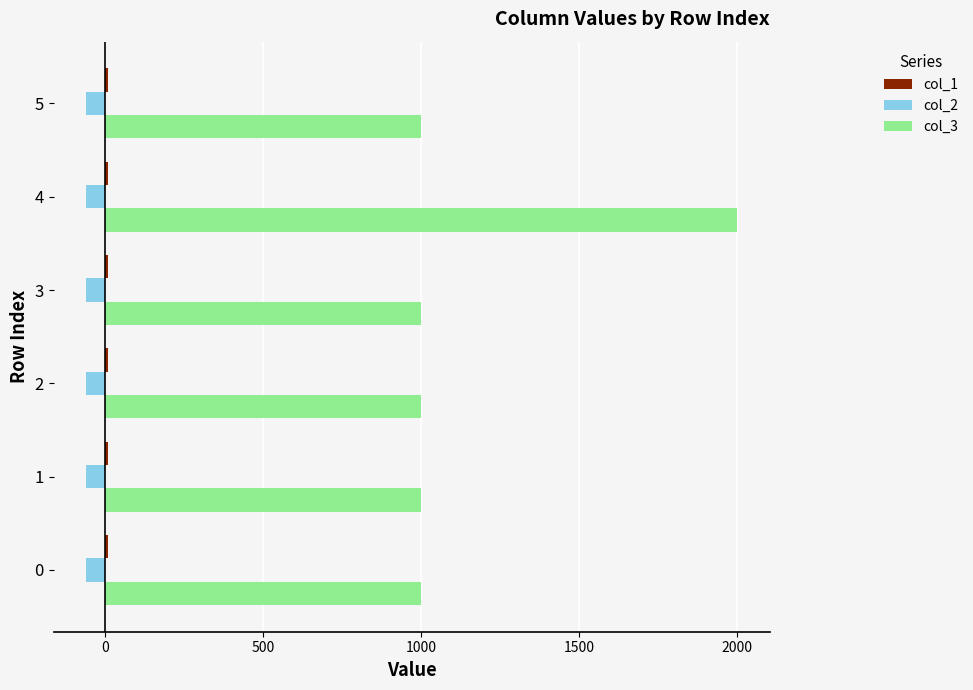

What is the lowest value of the col_3 series?

1000.0